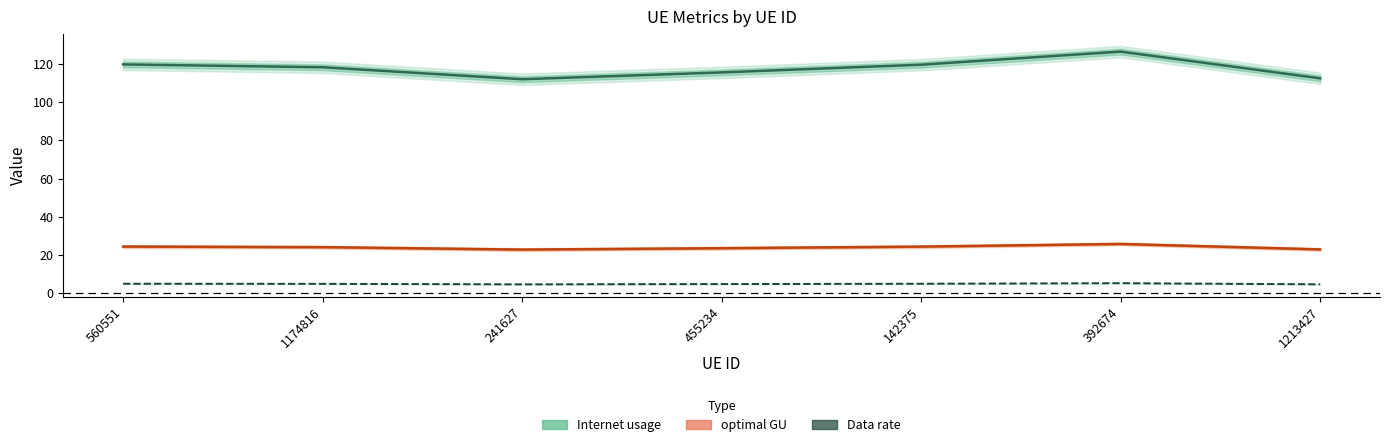

Which series has the largest total across all categories?

Internet usage